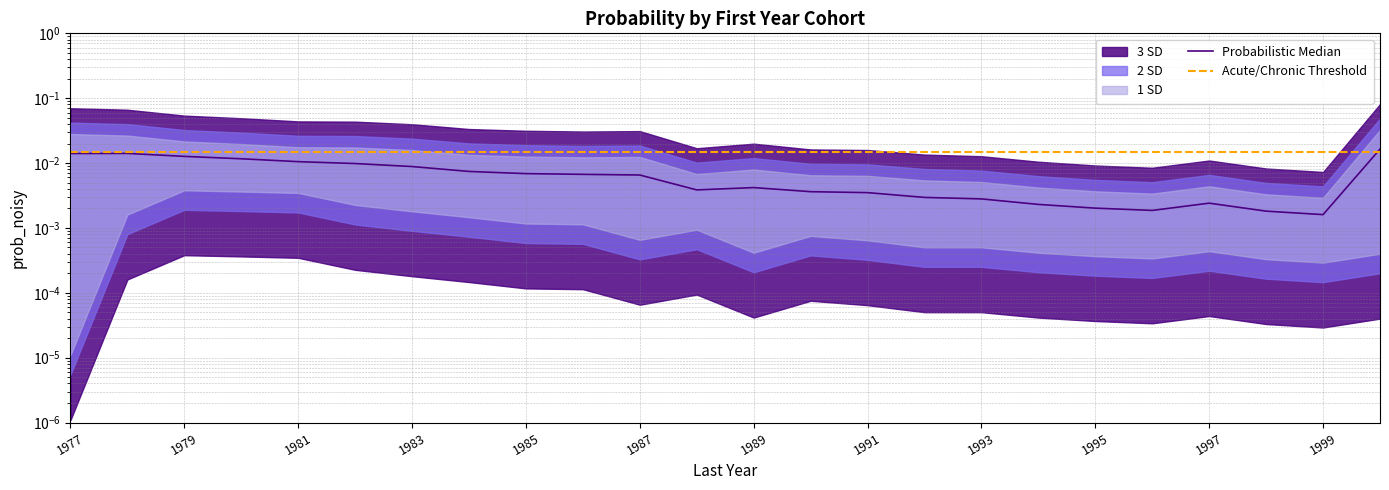

True or false: the data has more than 0 interior local peaks.

True